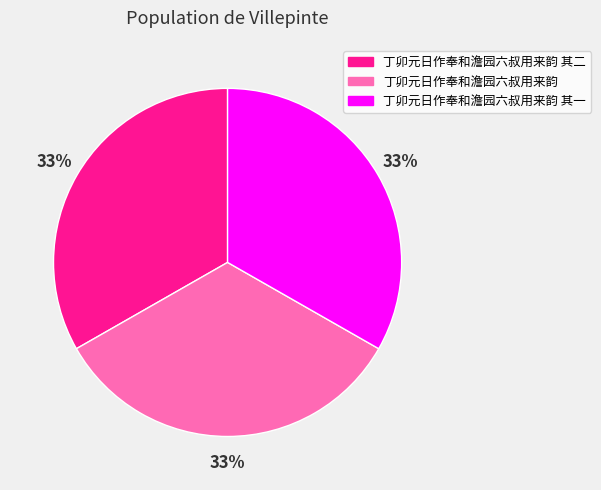

The 丁卯元日作奉和澹园六叔用来韵 其一 slice represents 19% of the pie. True or false?

False